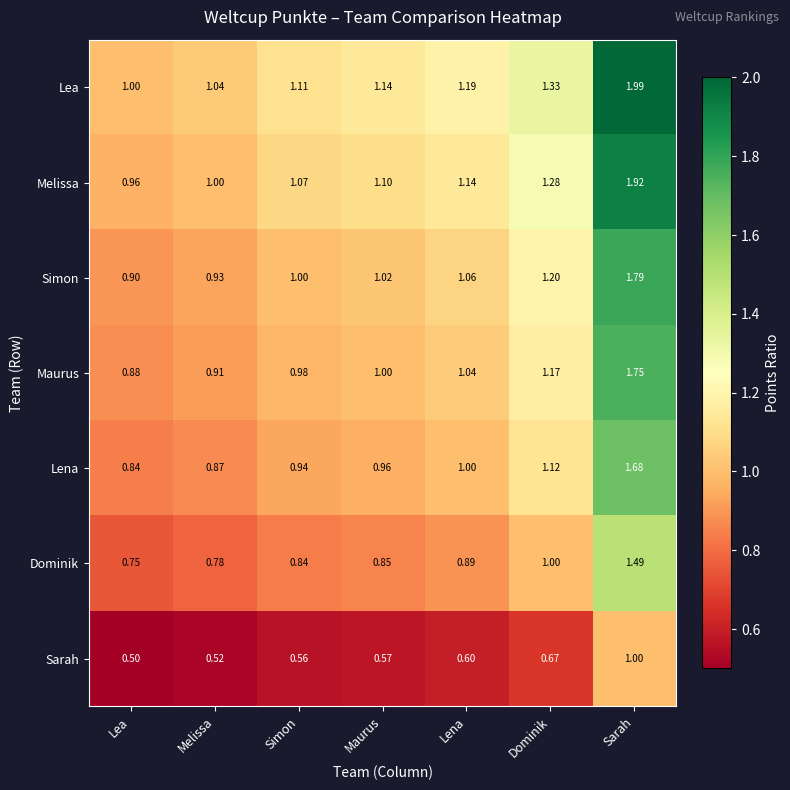

Rank the series at Sarah from lowest to highest value.

Sarah, Dominik, Lena, Maurus, Simon, Melissa, Lea